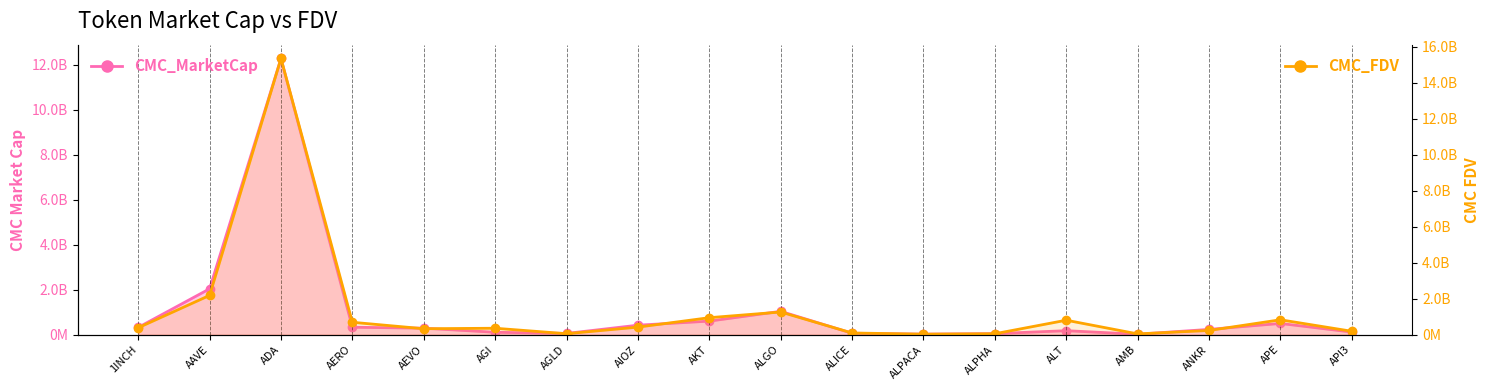

How many values in the CMC_FDV series are below 389167390?

9